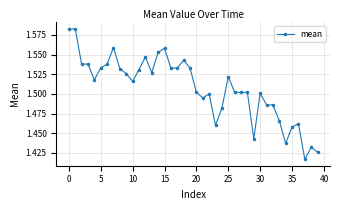

How many values are between 1 and 2?

40